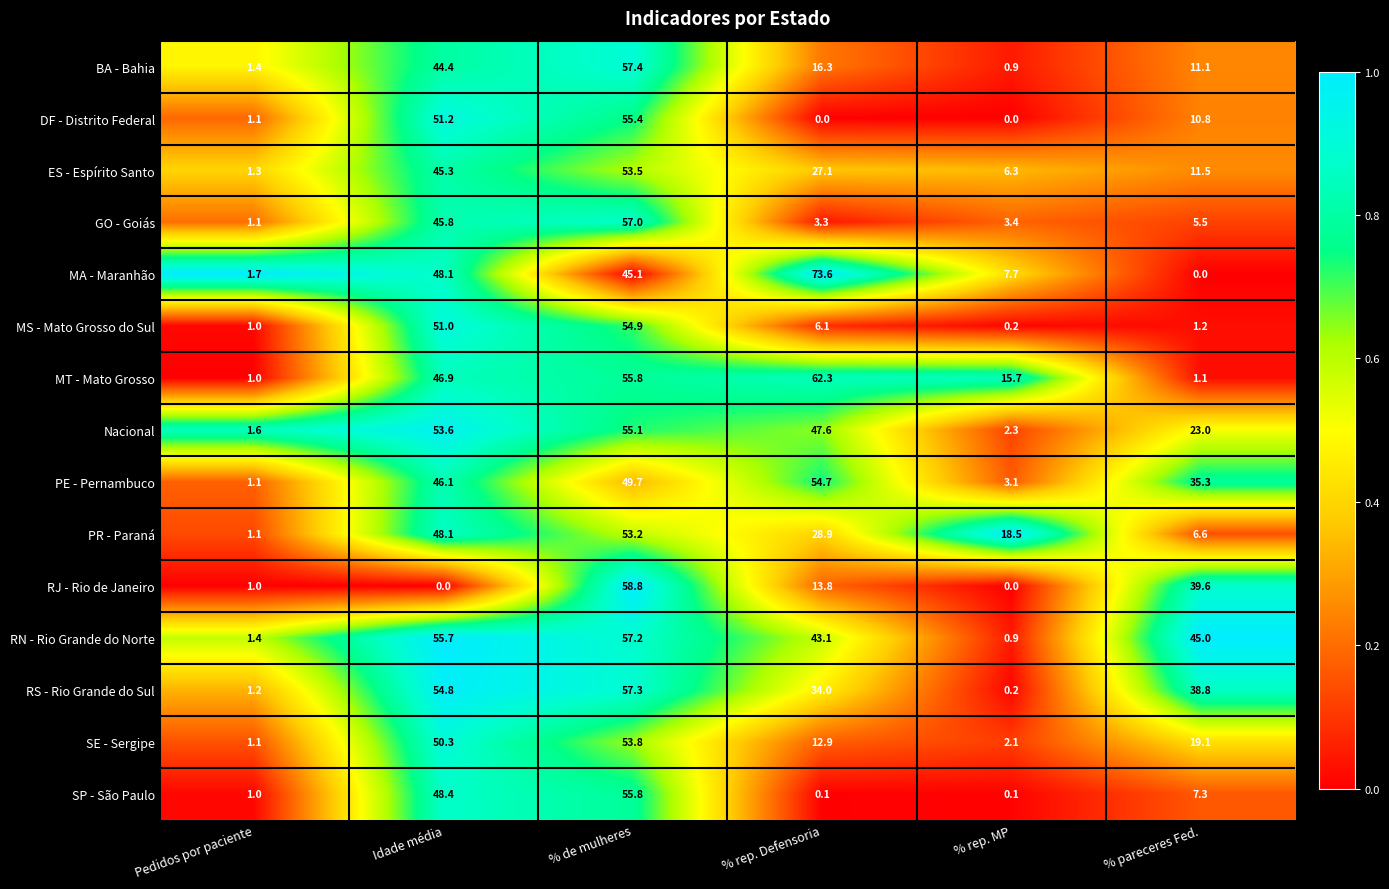

Which series has the widest spread of values?

MA - Maranhão